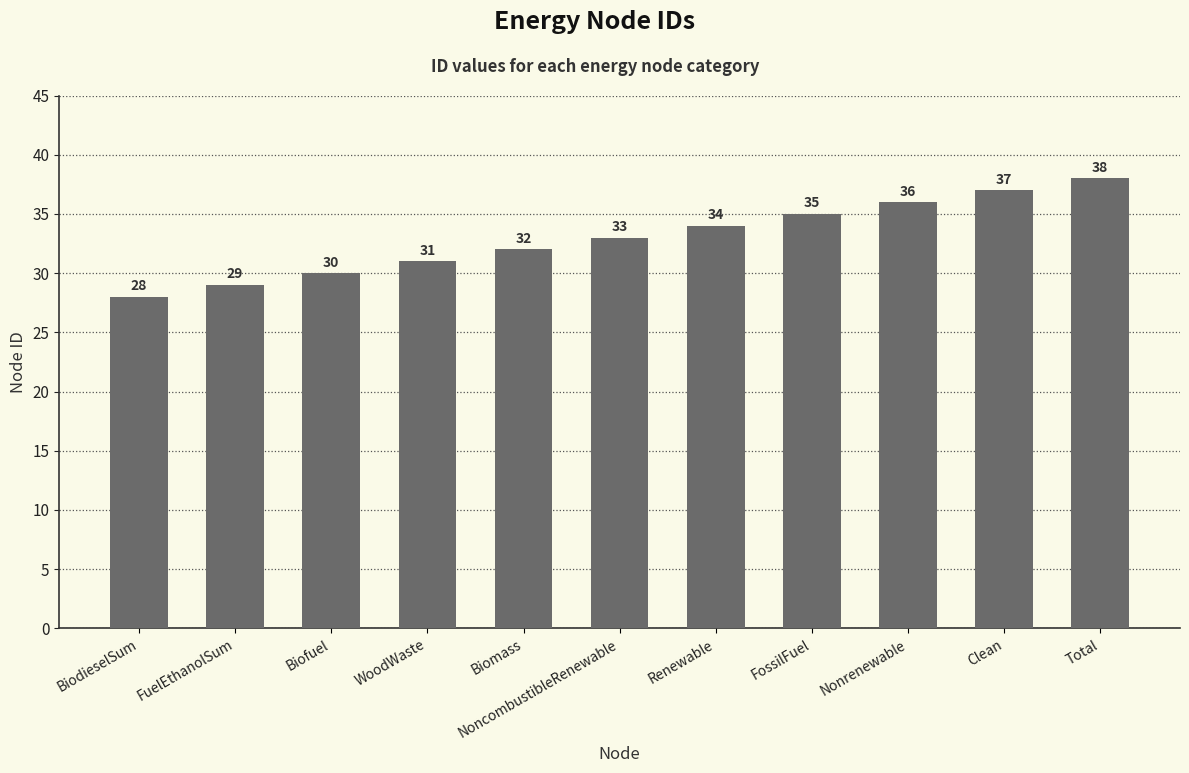

Reading left to right, what are all the values shown in this chart?

28	29	30	31	32	33	34	35	36	37	38